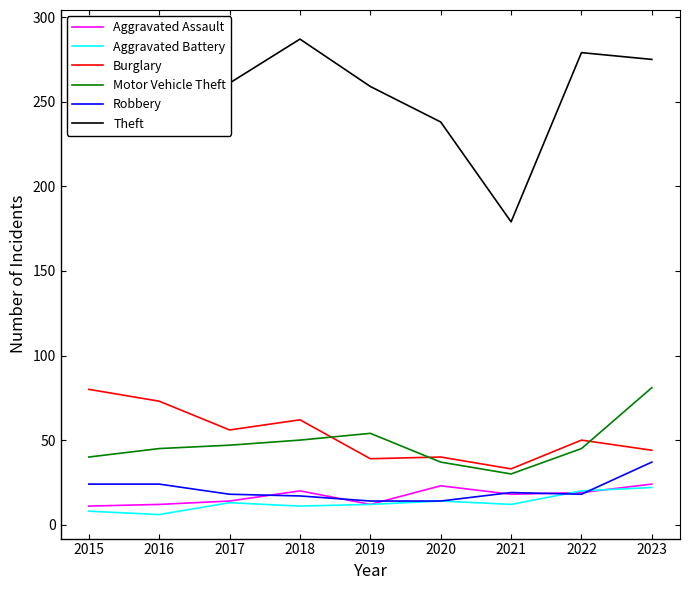

In Burglary, how many points are lower than both neighbors (excluding endpoints)?

3